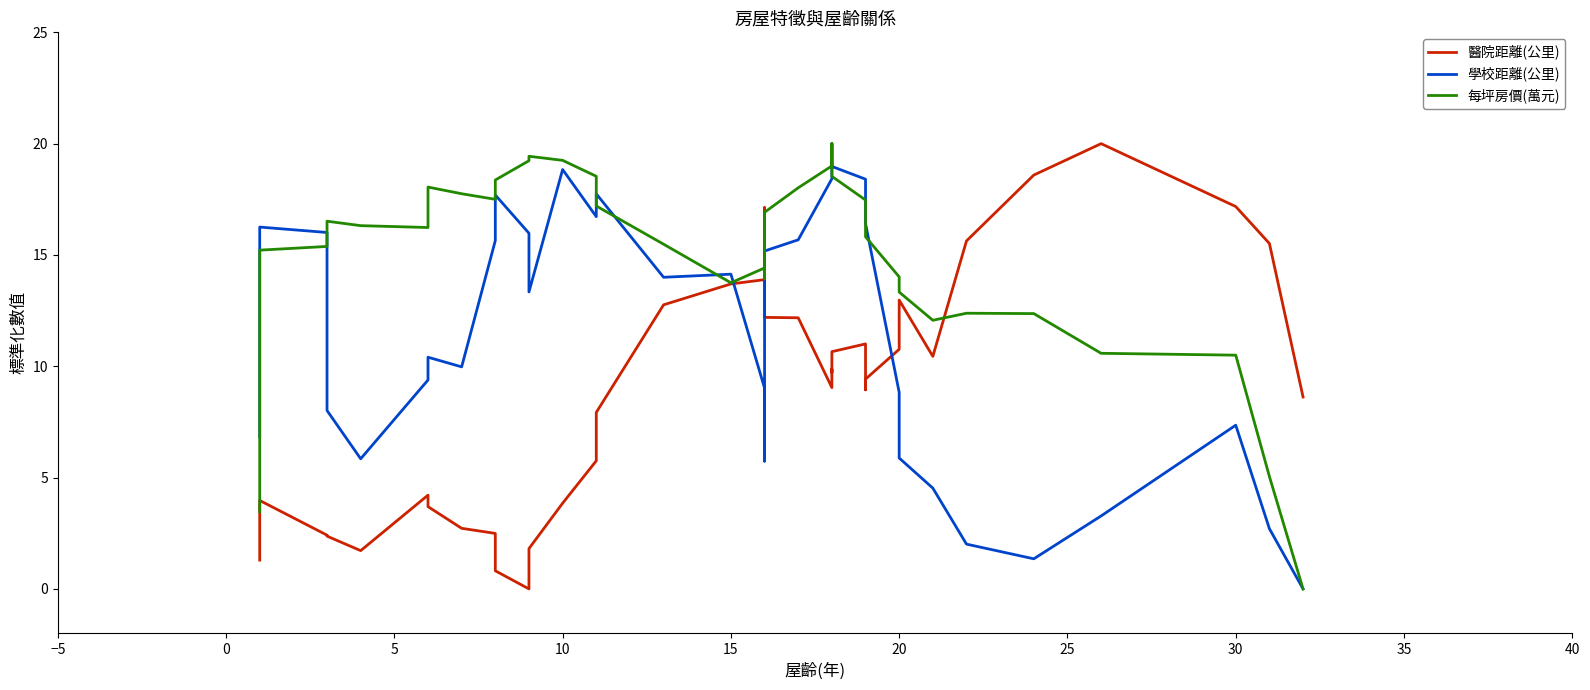

Is the value of 學校距離(公里) at 38 greater than the value of 醫院距離(公里) at 38?

No